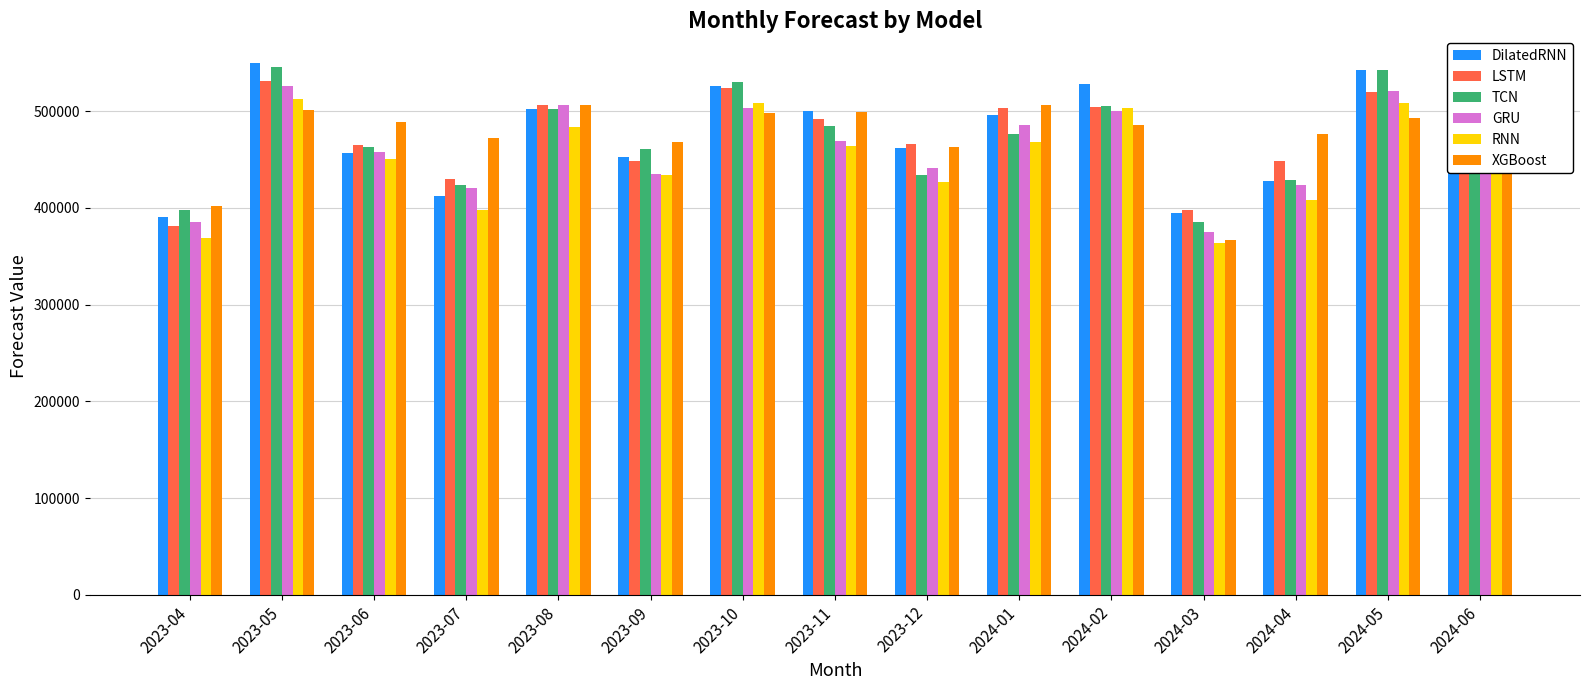

What is the label of the 5th bar from the left?

2023-08